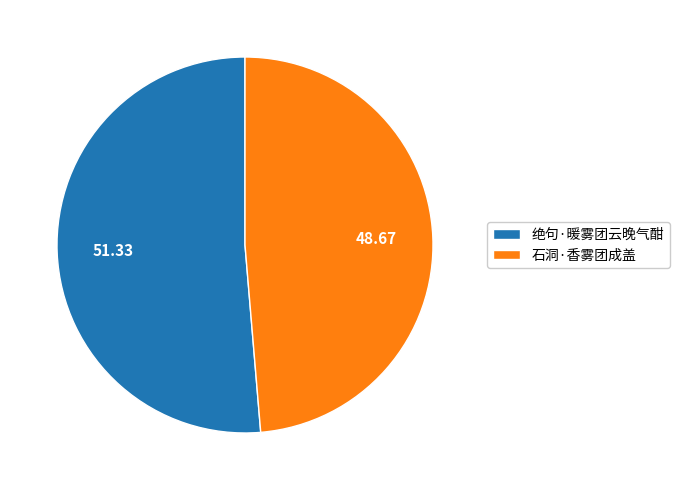

Is 绝句·暖雾团云晚气酣 the majority of the pie?

Yes